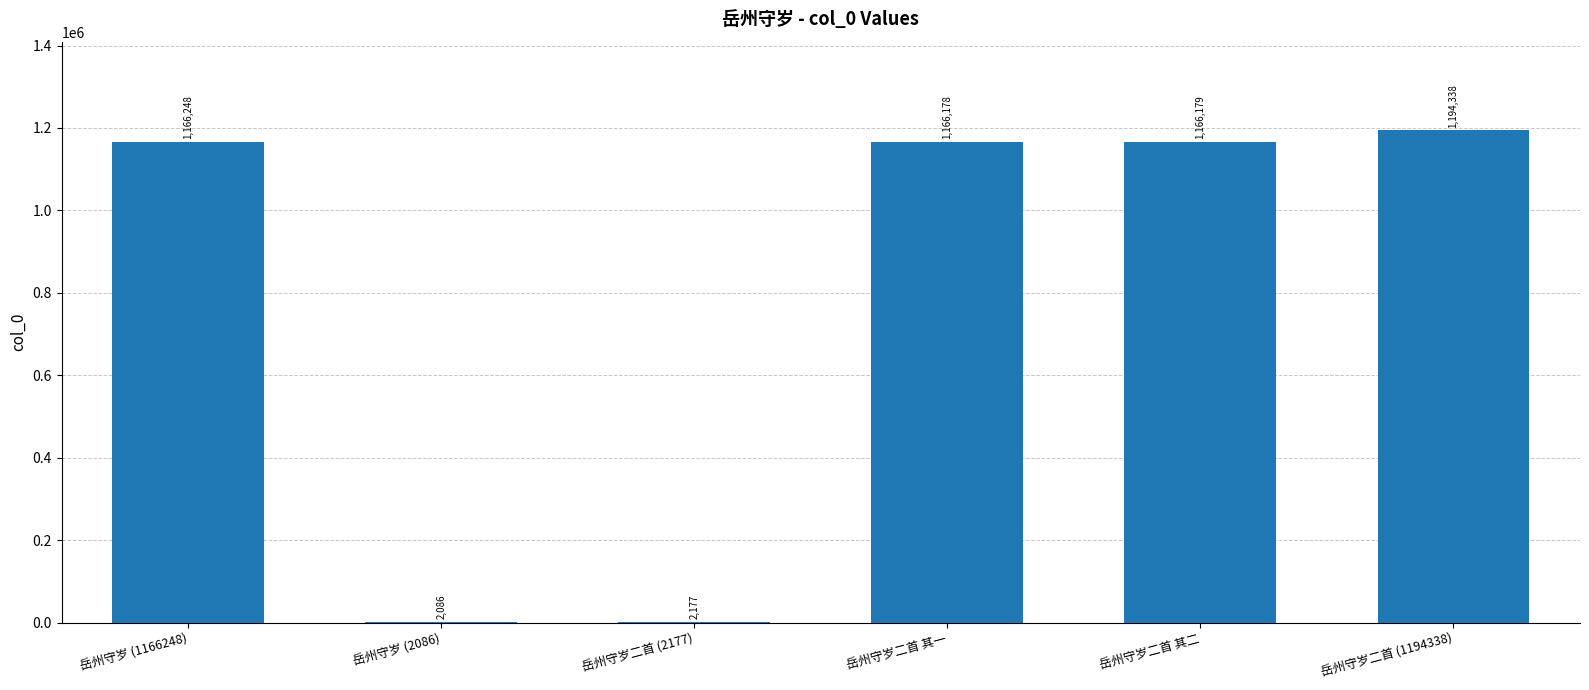

Are the bars grouped side by side (vs. stacked)?

No